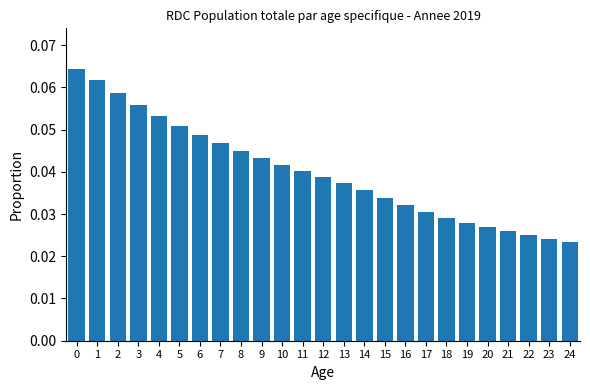

What is the sum of all values?

1.0